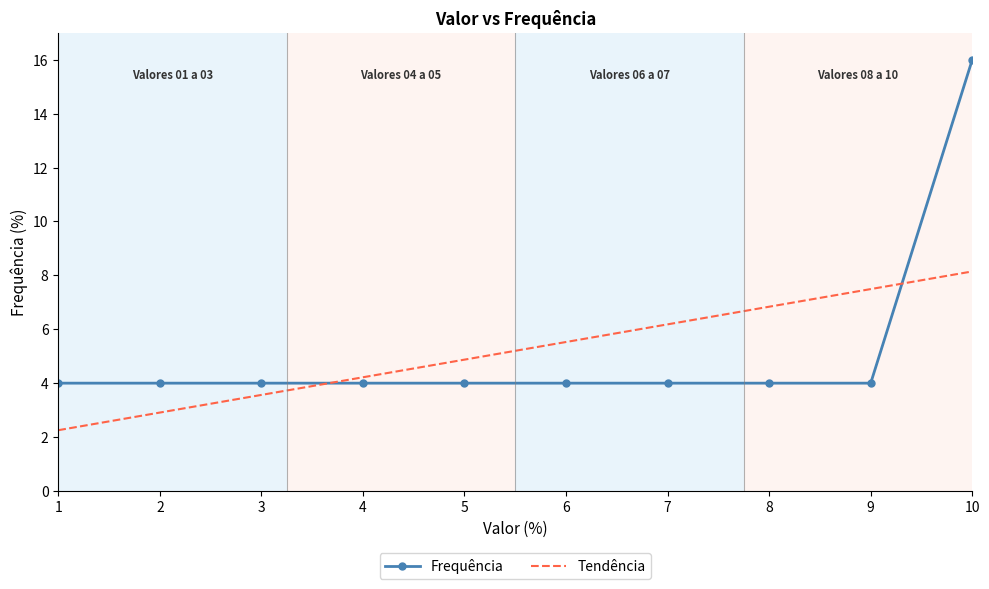

What is the approximate value of Tendência at 3?

3.6